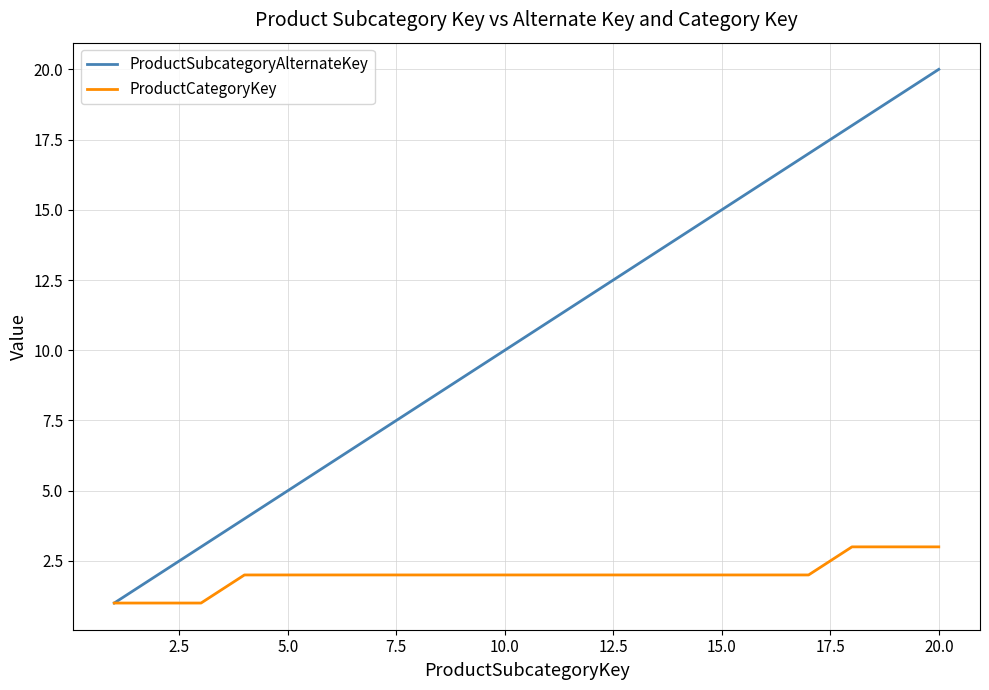

What are all the series names shown in the legend?

ProductSubcategoryAlternateKey, ProductCategoryKey